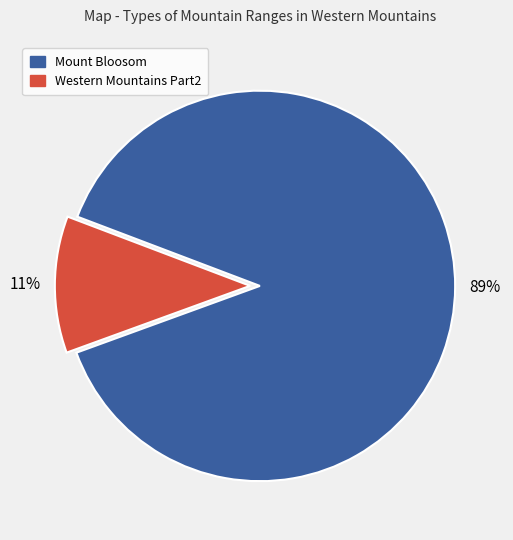

How many slices are in this pie chart?

2